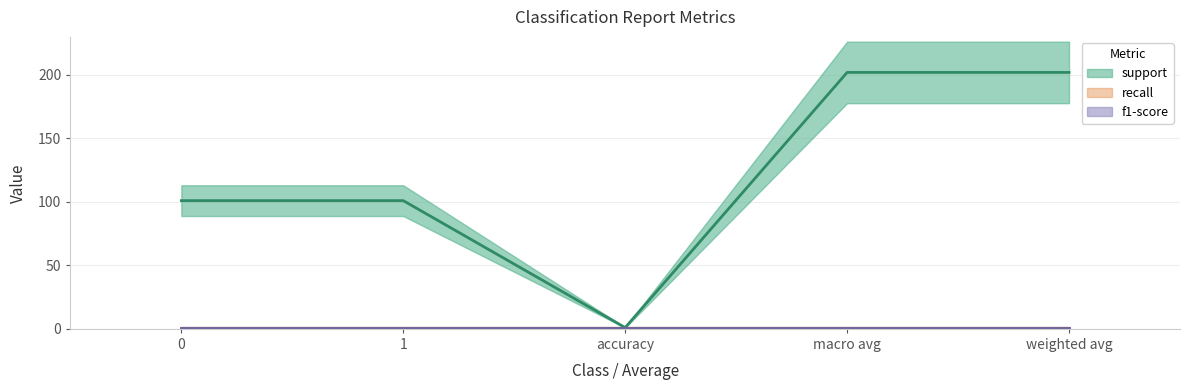

Reading right to left, what are all the values shown in this chart?

support: weighted avg=202	macro avg=202	accuracy=1	1=101	0=101
recall: weighted avg=1	macro avg=1	accuracy=1	1=1	0=1
f1-score: weighted avg=1	macro avg=1	accuracy=1	1=1	0=1